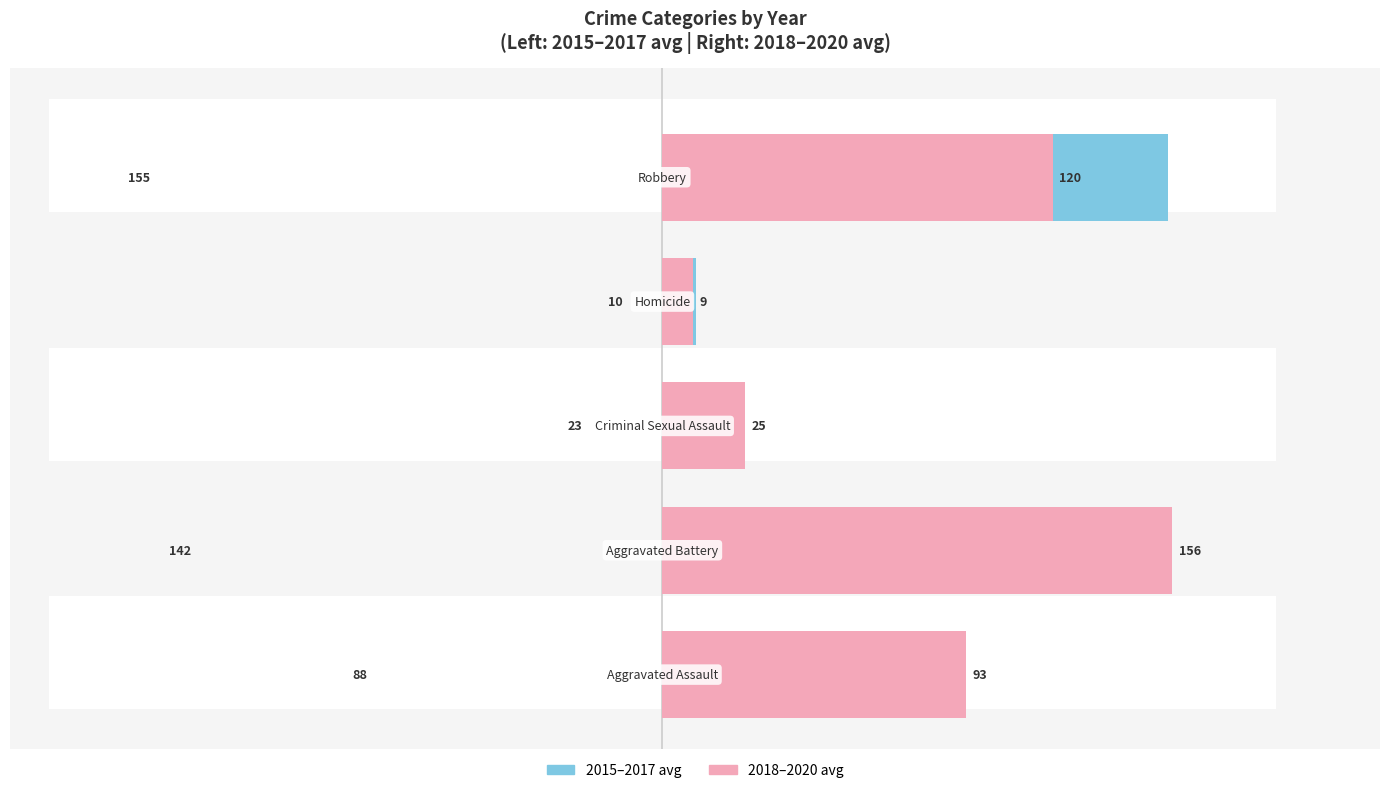

The 2018-2020 avg series shows 156.3 at 1. True or false?

True